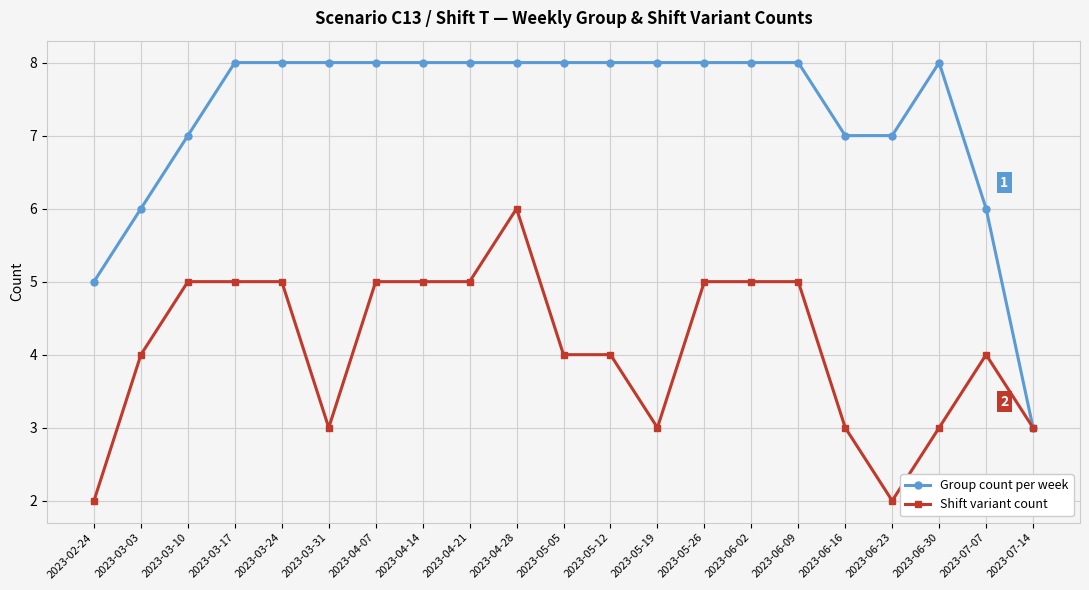

At which category is the sum across all series the highest?

2023-04-28